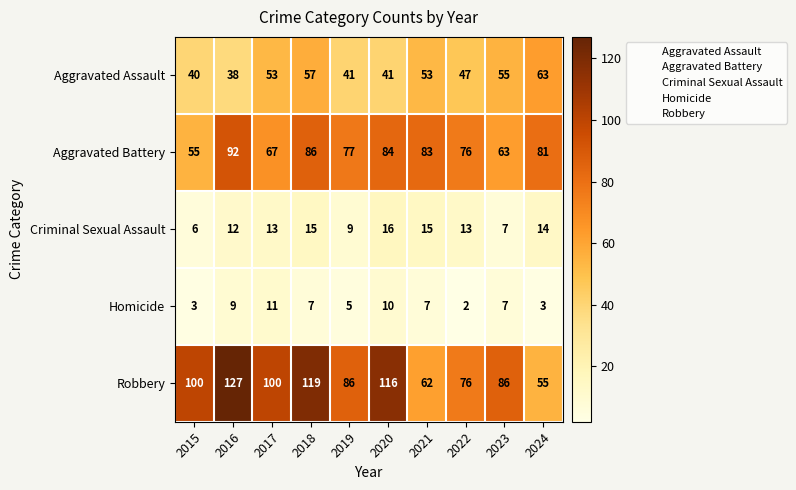

Which category has the lowest value in the Criminal Sexual Assault series?

2015